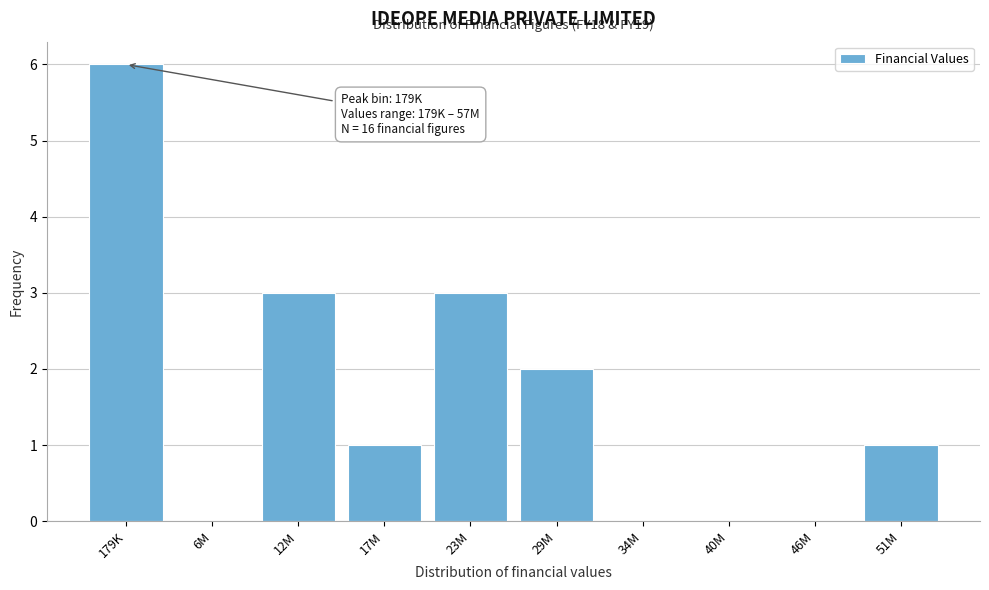

Reading left to right, transcribe all the data shown in this chart.

179K=6	6M=0	12M=3	17M=1	23M=3	29M=2	34M=0	40M=0	46M=0	51M=1